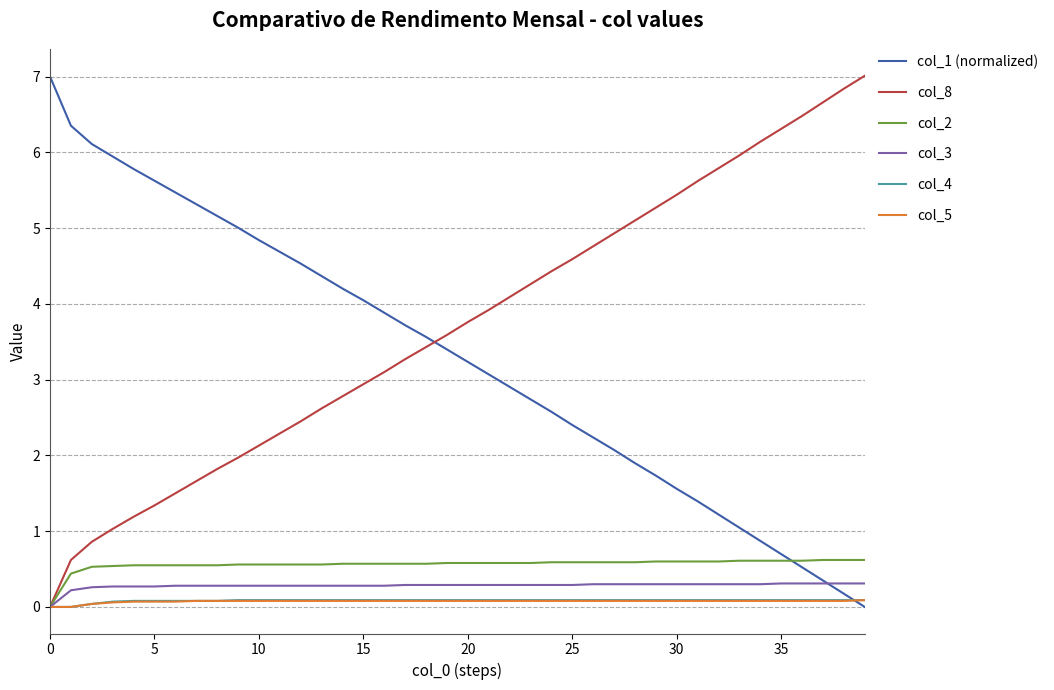

After their last crossing, which series has the higher values: col_1 (normalized) or col_5?

col_5